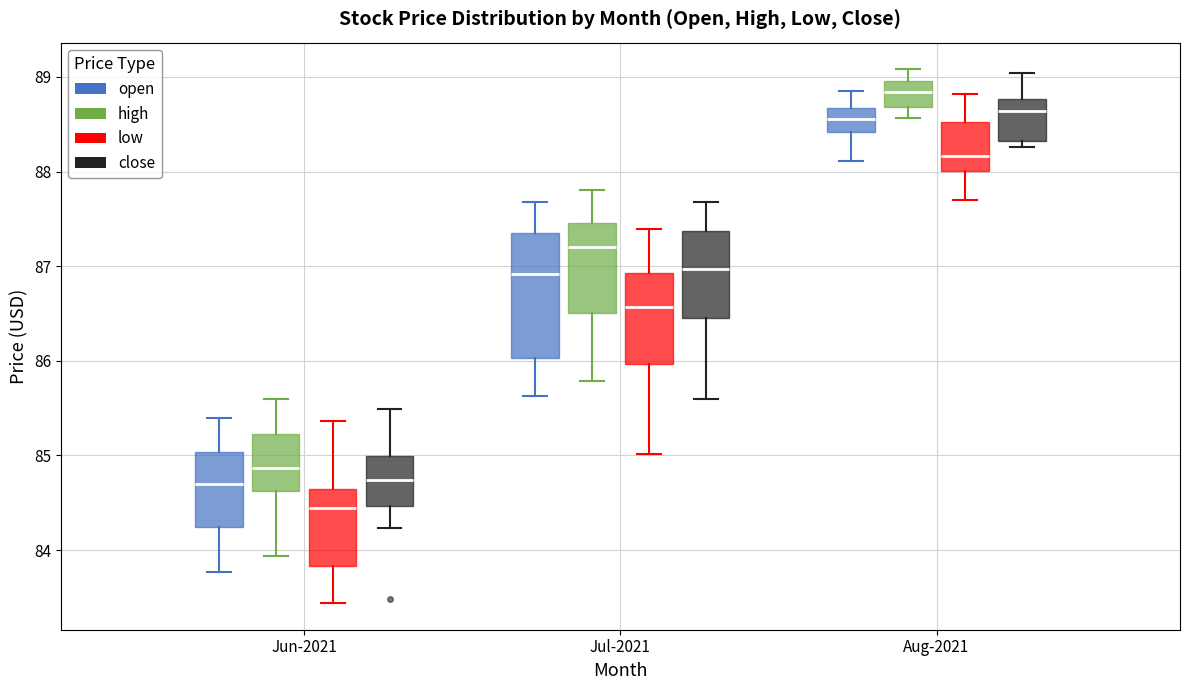

Which box is the tallest, from its lower edge to its upper edge?

Jul-2021 (open)